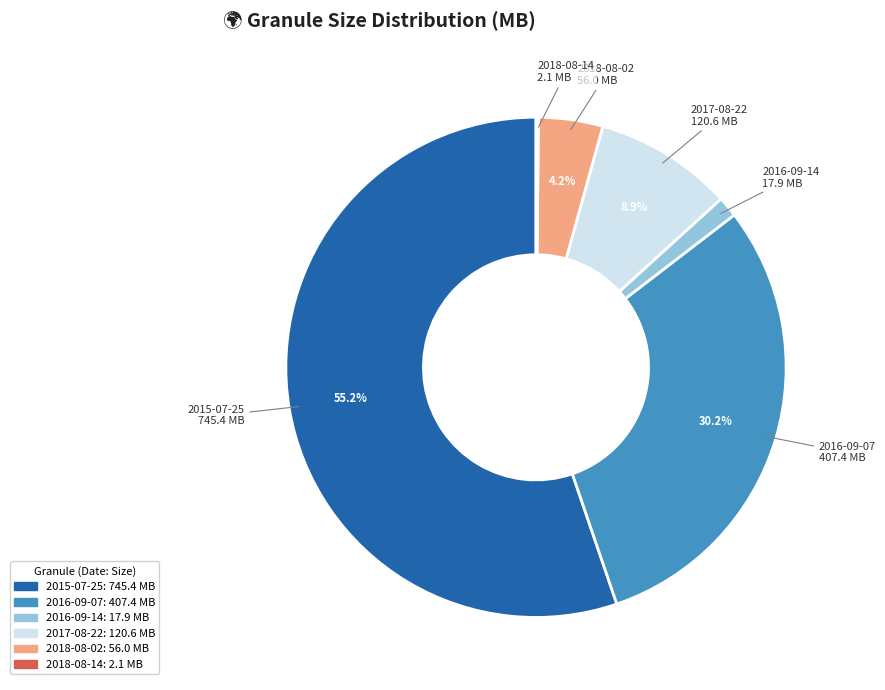

Which category has the biggest portion of the pie?

2015-07-25